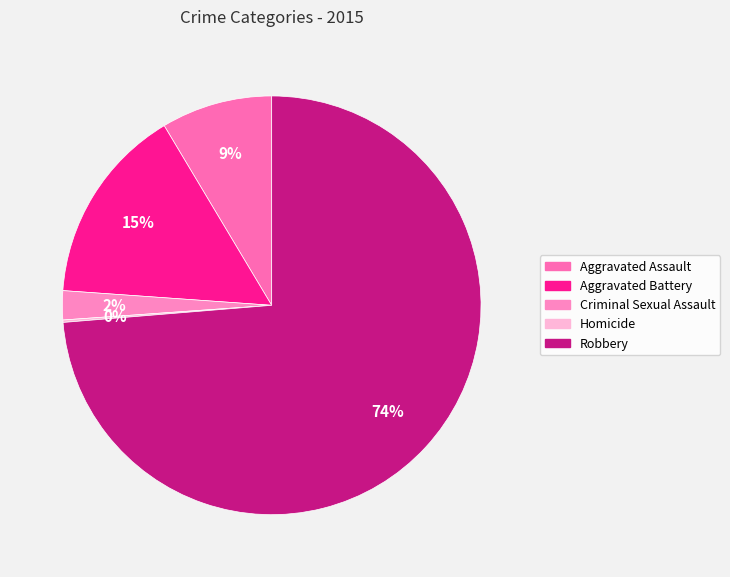

To the nearest percent, what is the average slice percentage?

20%